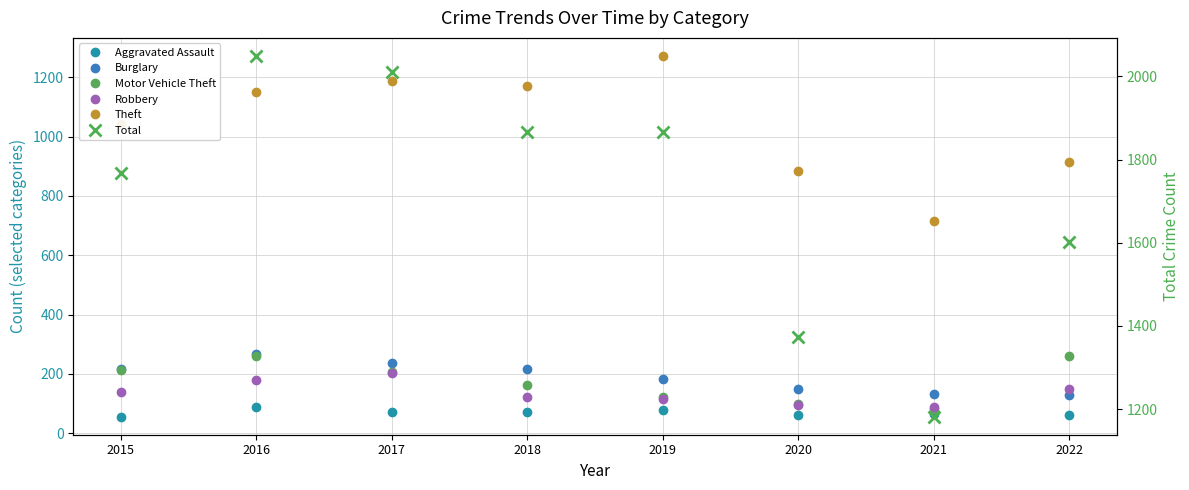

What are all the series names shown in the legend?

Aggravated Assault, Burglary, Motor Vehicle Theft, Robbery, Theft, Total